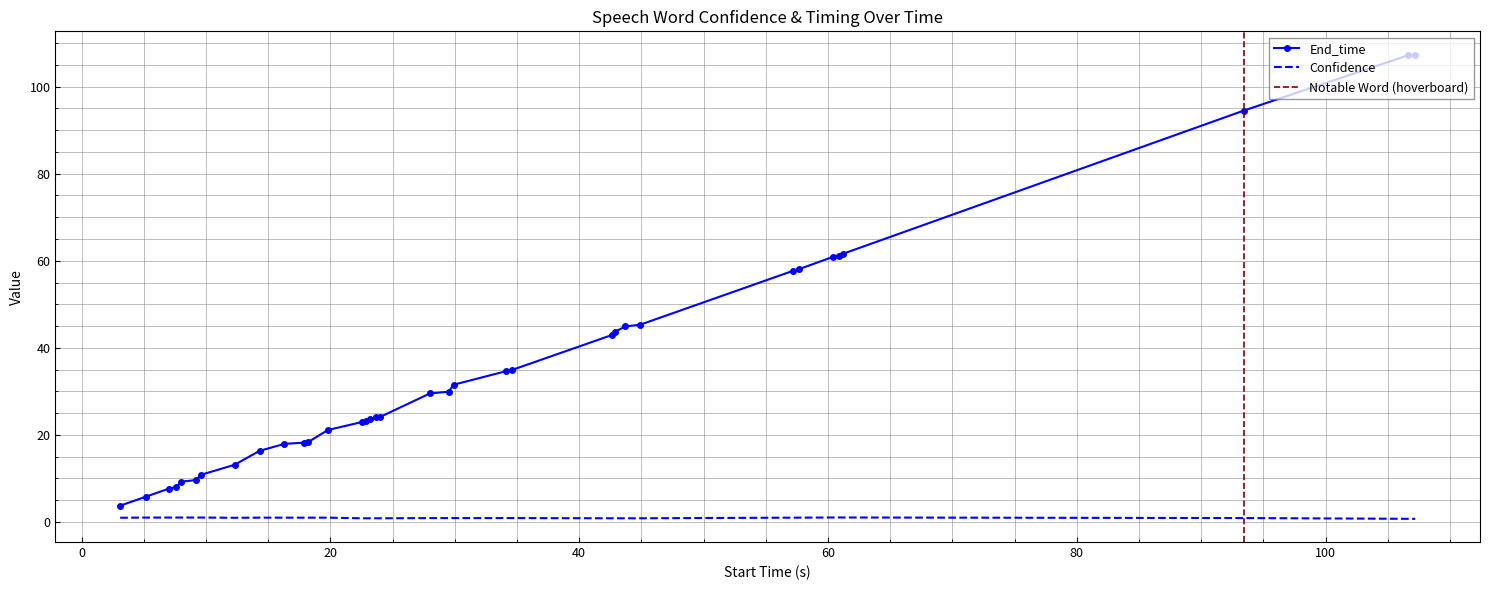

True or false: Confidence and End_time cross at least once.

False